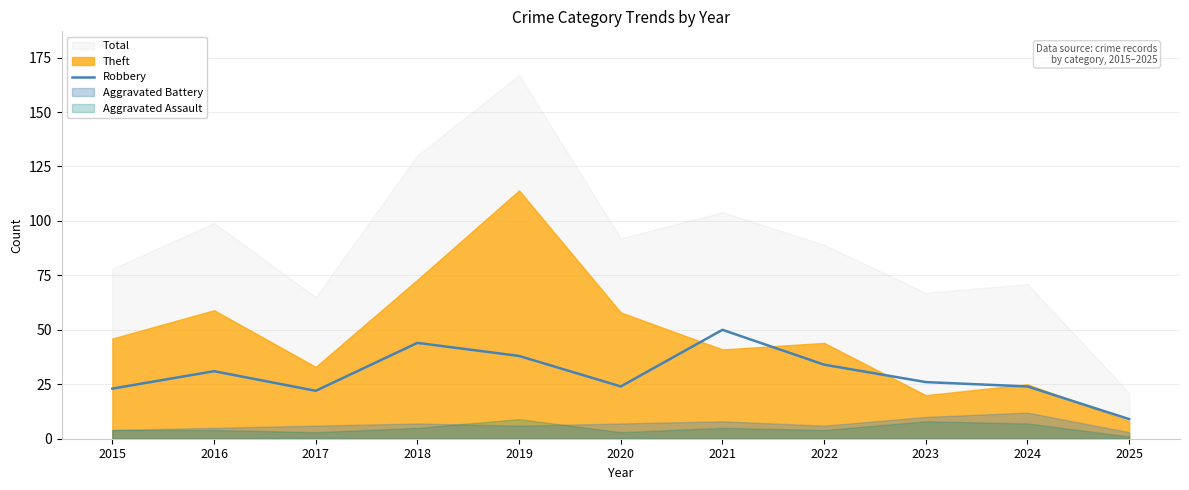

Which category has the highest value across all series?

2021